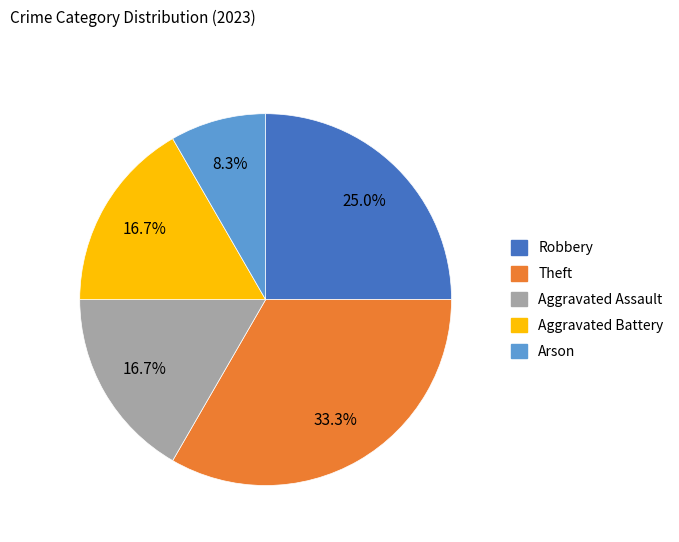

What is the ratio of the value at Aggravated Battery to the value at Arson?

2.0